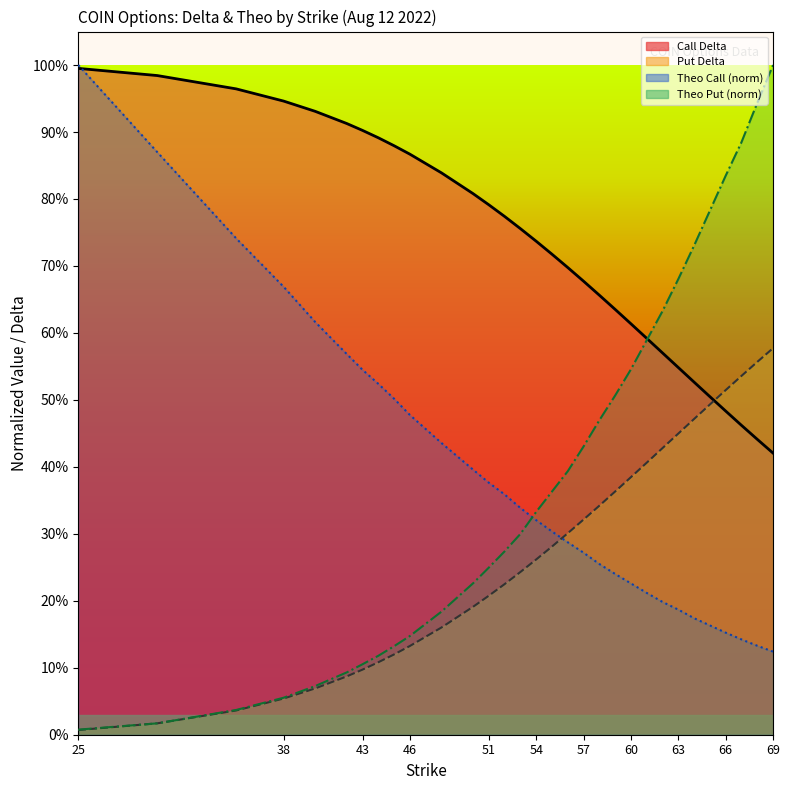

The Call Delta (line) series shows 0.5 at 14. True or false?

False